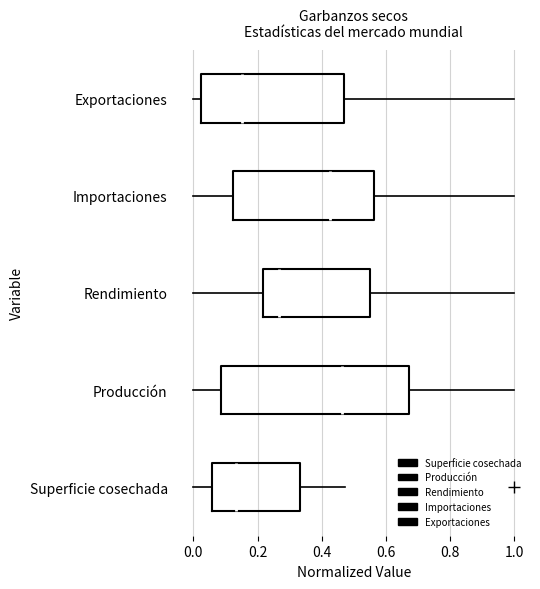

Reading bottom to top, read every box against the x-axis: the position of its median line, the range the box covers, and the ends of its whiskers. The values are not printed on the chart, so give them approximately, as read against the axis.

Superficie cosechada: median 0.14, box 0.06 to 0.34, whiskers 0.00 to 0.48
Producción: median 0.46, box 0.08 to 0.68, whiskers 0.00 to 1.00
Rendimiento: median 0.26, box 0.22 to 0.54, whiskers 0.00 to 1.00
Importaciones: median 0.42, box 0.12 to 0.56, whiskers 0.00 to 1.00
Exportaciones: median 0.16, box 0.02 to 0.46, whiskers 0.00 to 1.00